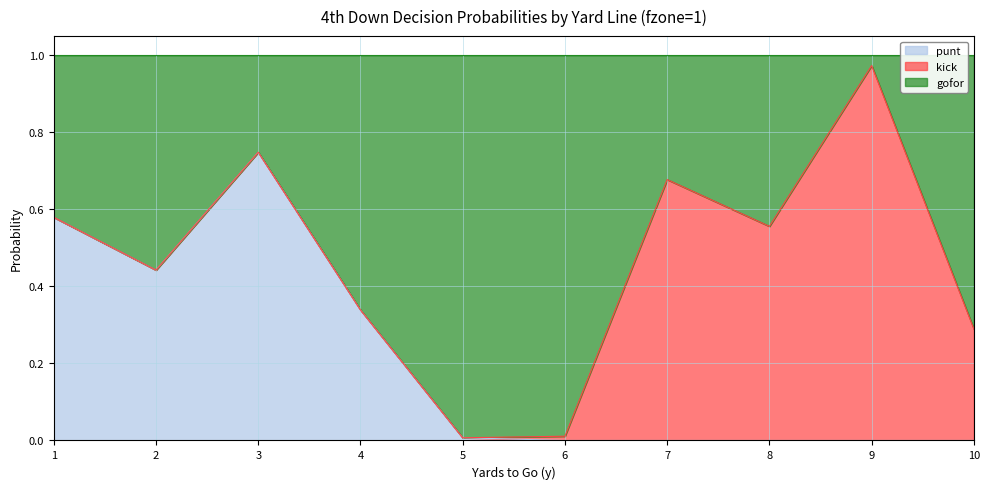

Where is punt nearest to the value 0?

6